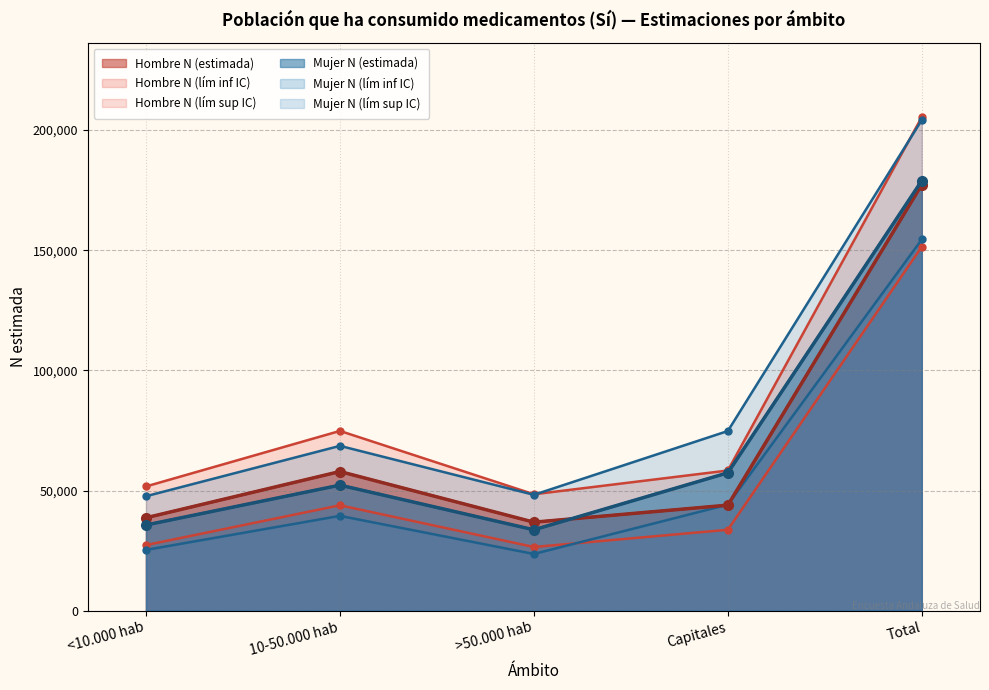

True or false: Hombre N (estimada) has more than 0 interior local peaks.

True